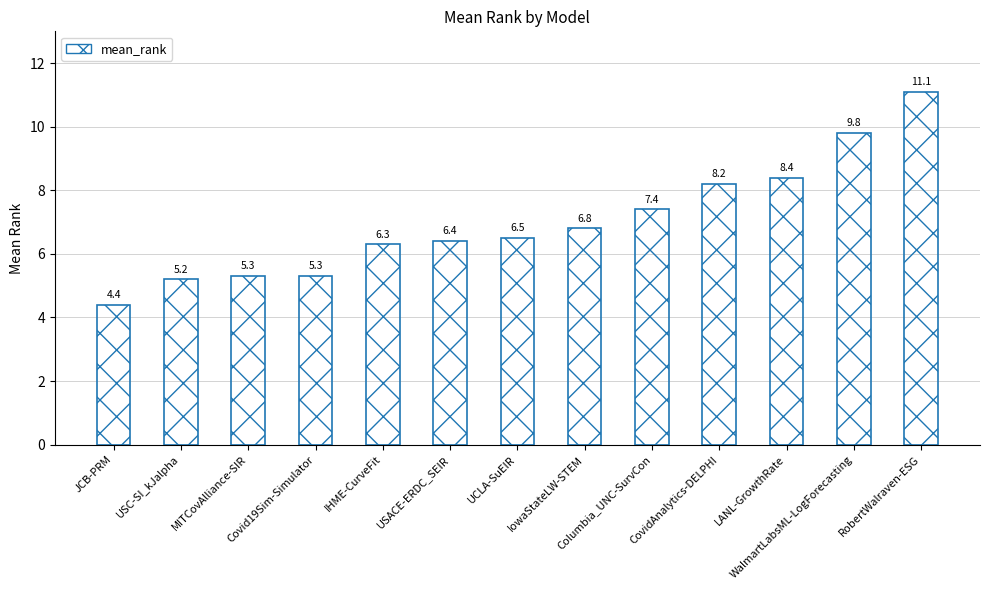

What is the ratio of the value at RobertWalraven-ESG to the value at Columbia_UNC-SurvCon?

1.5